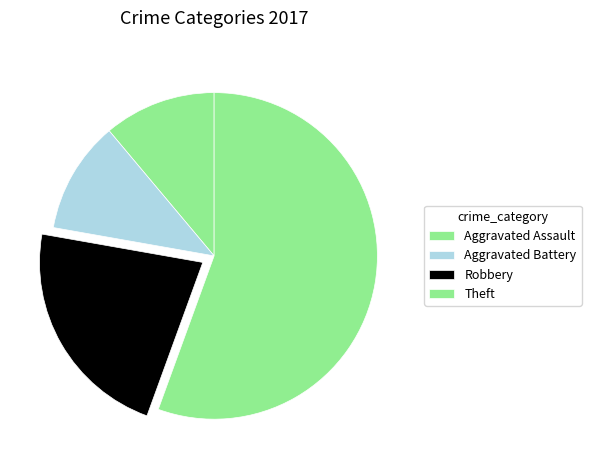

Does any single category account for the majority?

Yes